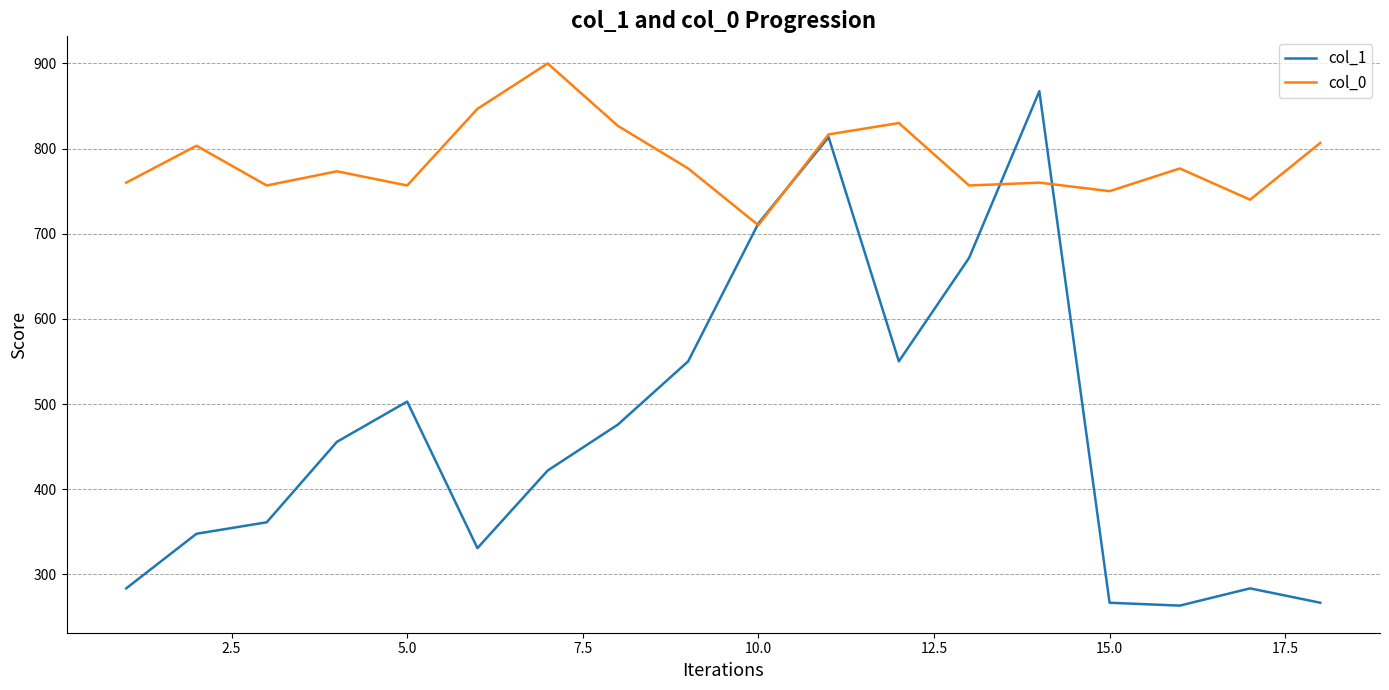

Which series has the largest range (max minus min)?

col_1